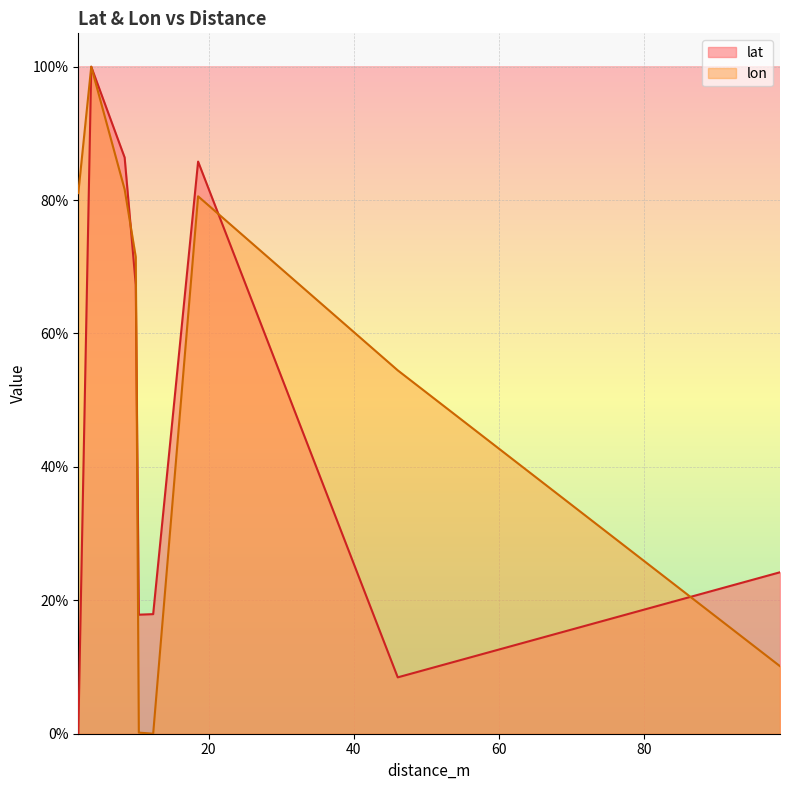

Rank the series by their average value, from lowest to highest.

lat, lon